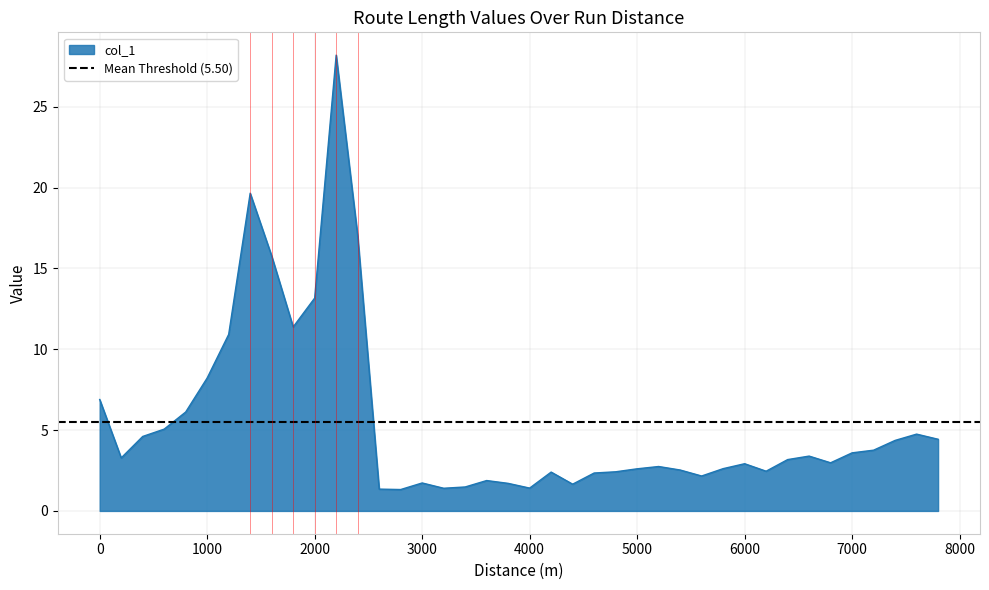

The chart shows a value of 17.0 at 2400. True or false?

True